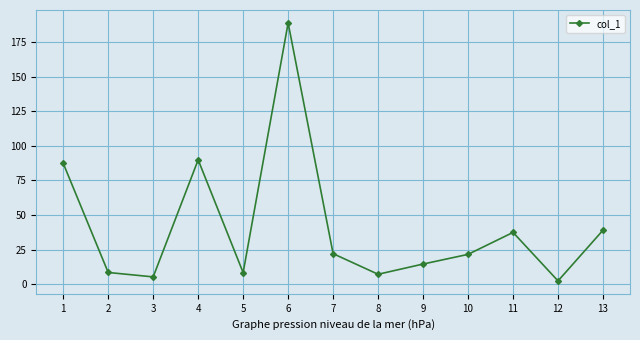

What is the sum of all values?

532.0